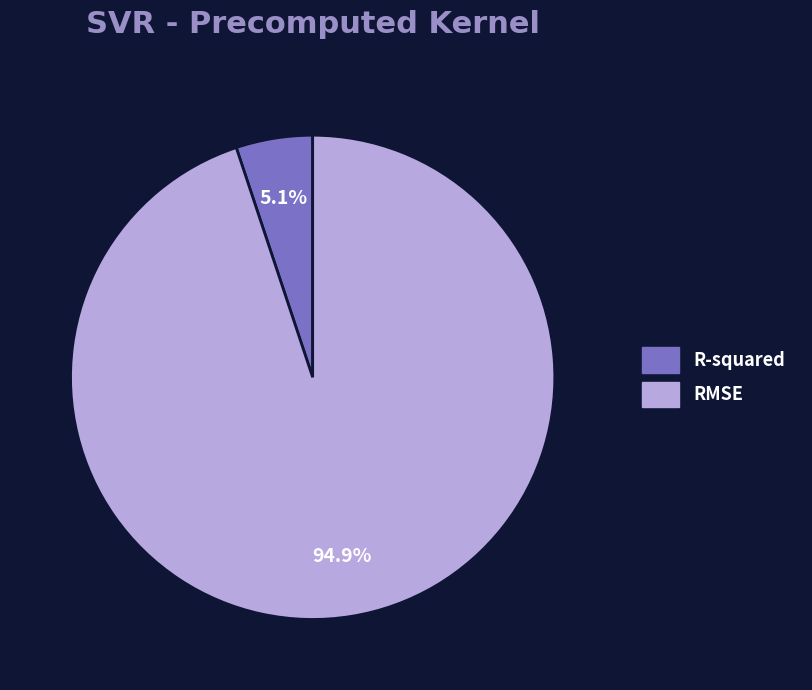

Rank the categories by value from lowest to highest.

R-squared, RMSE